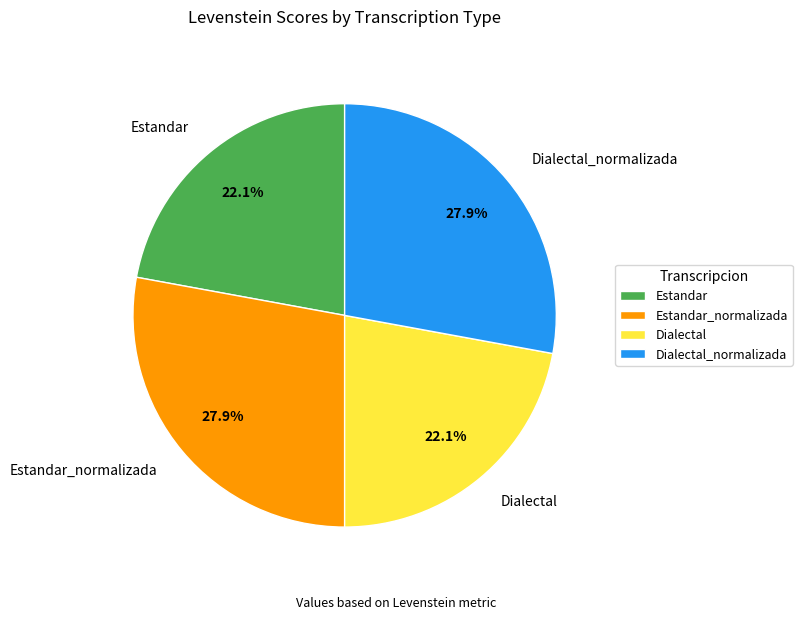

To the nearest percent, what is the difference between the largest and smallest slice percentages?

6%